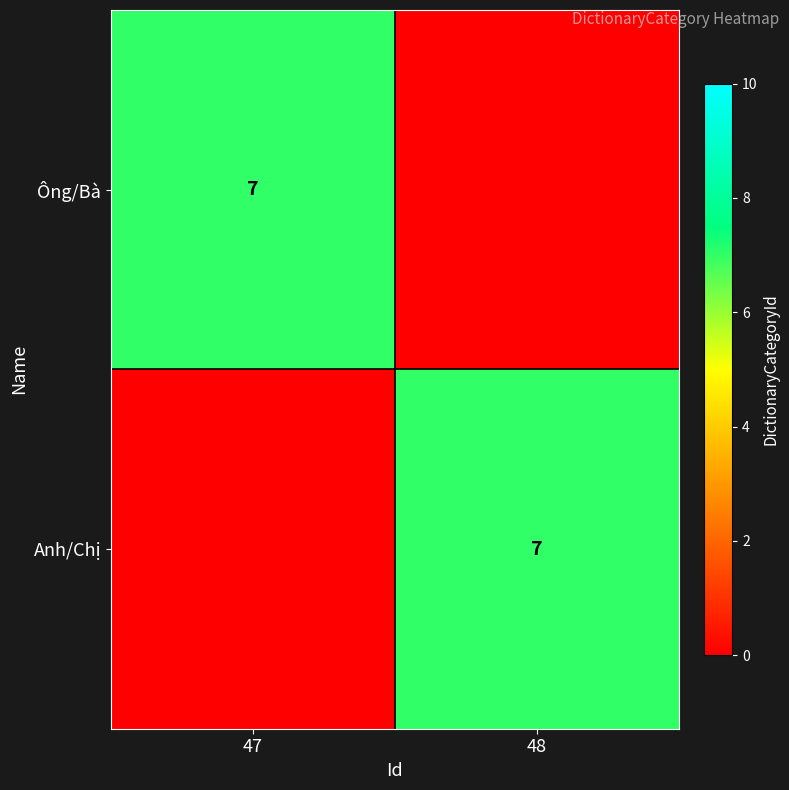

The Ông/Bà series shows 7 at 47. True or false?

True